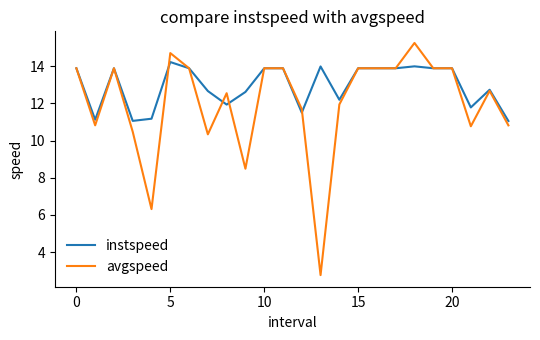

Which series has the widest spread of values?

avgspeed